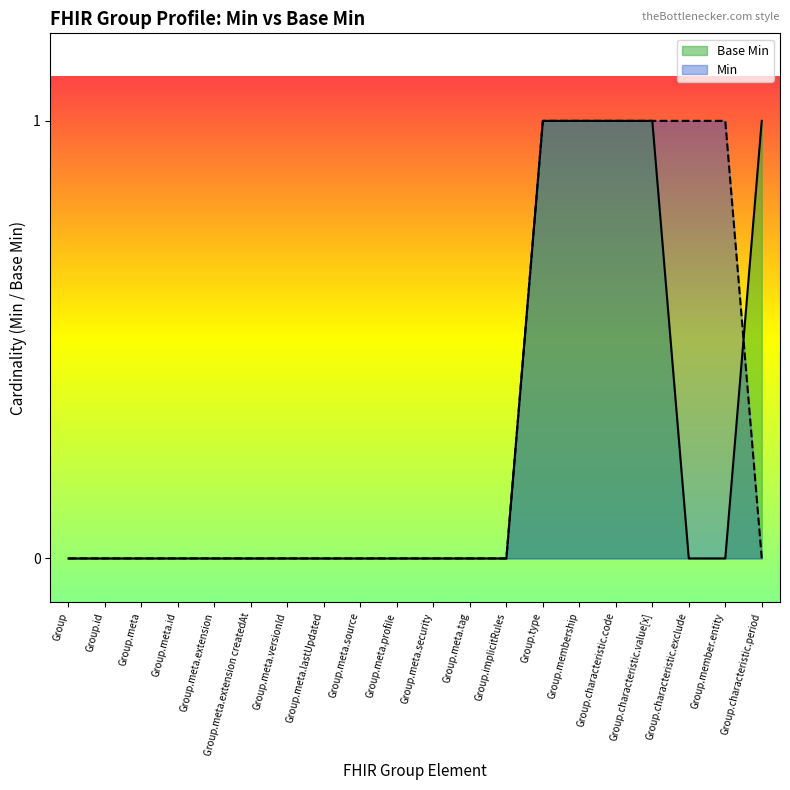

How many values are above zero?

5